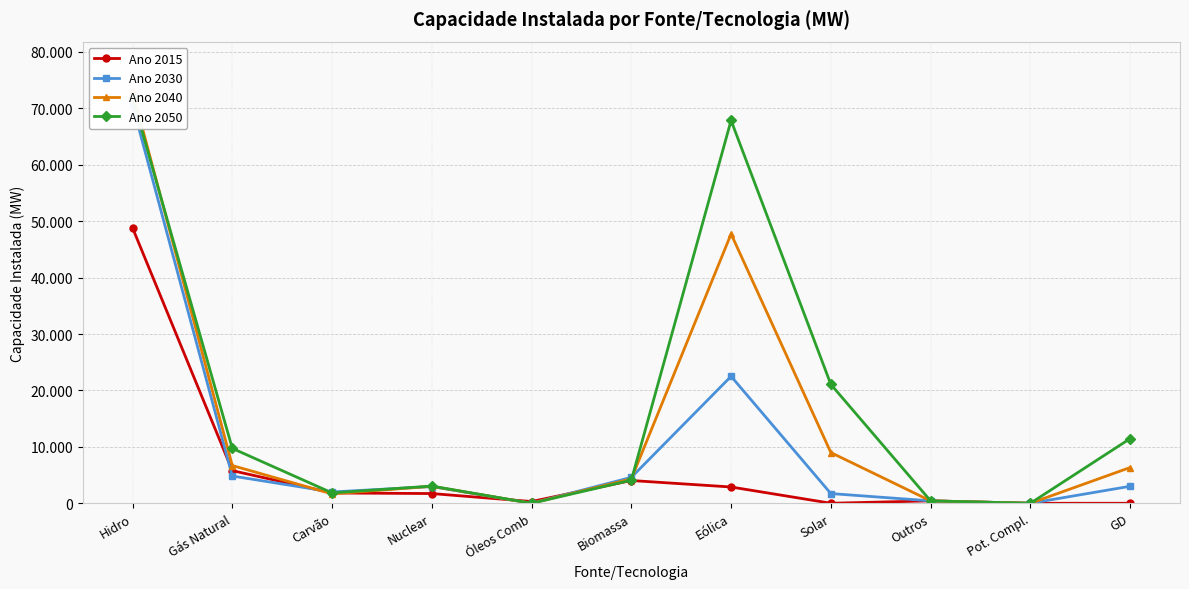

List the labels in order of Ano 2040 value, smallest first.

Óleos Comb, Pot. Compl., Outros, Carvão, Nuclear, Biomassa, GD, Gás Natural, Solar, Eólica, Hidro